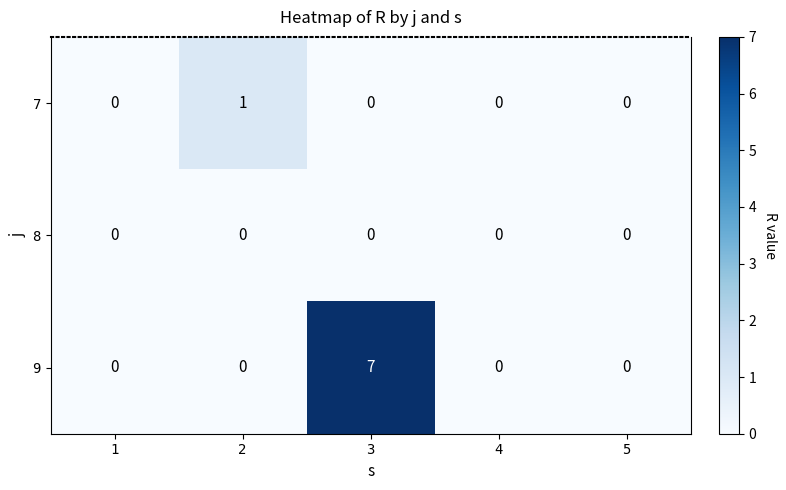

Count the number of data series in this chart.

3